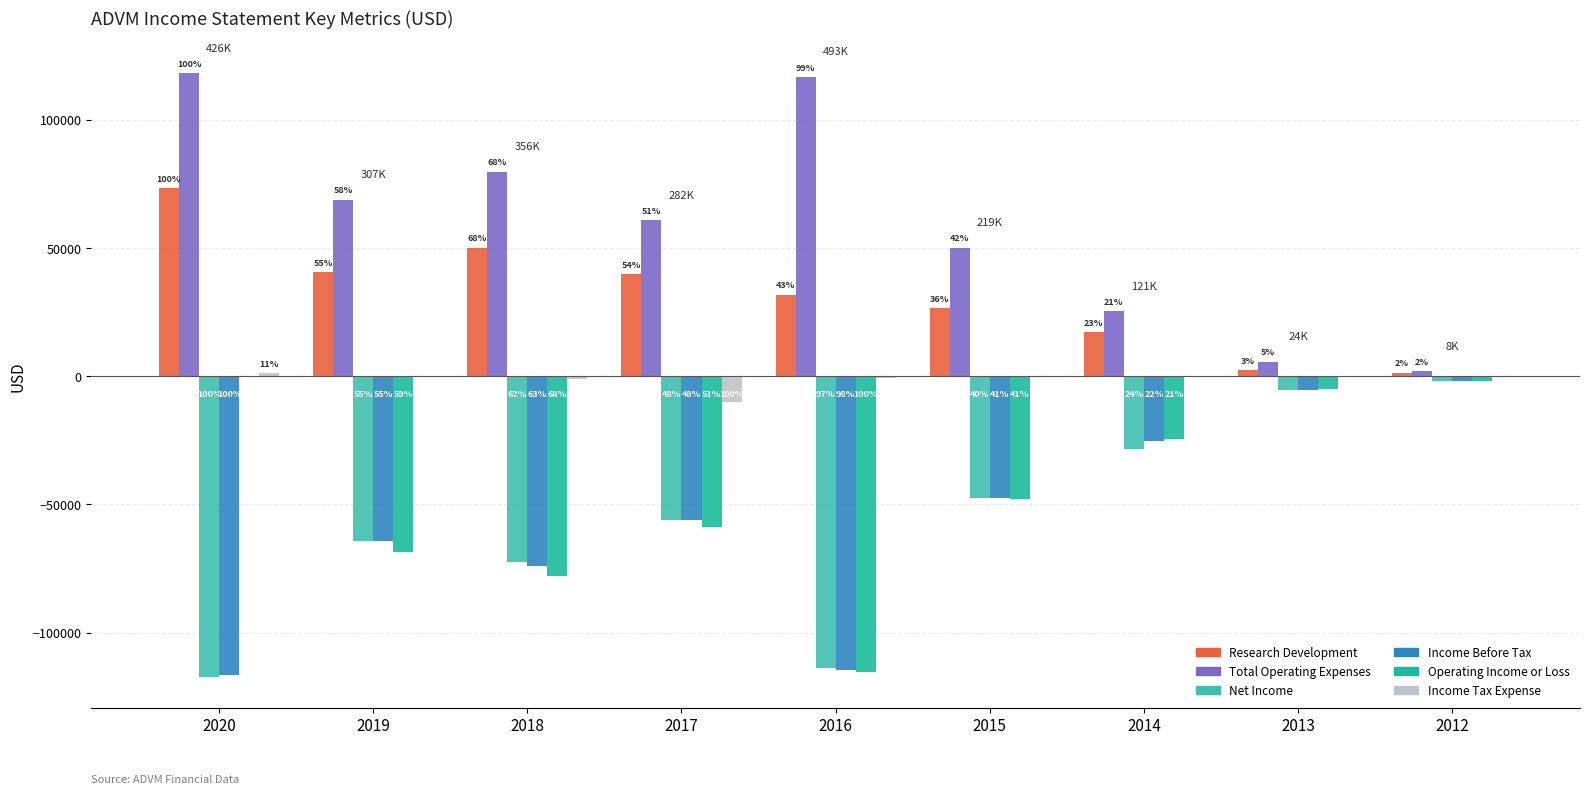

How many groups of bars are there?

9